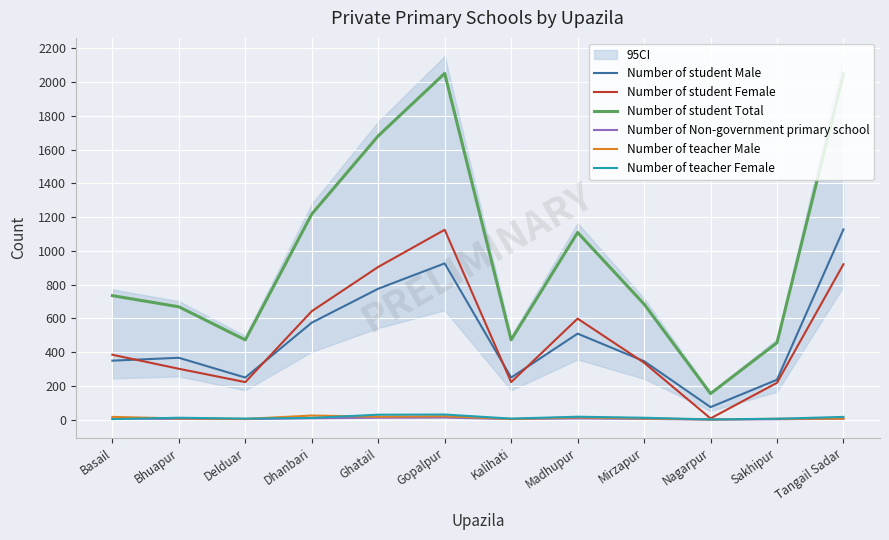

What is the average value of the Number of Non-government primary school series?

6